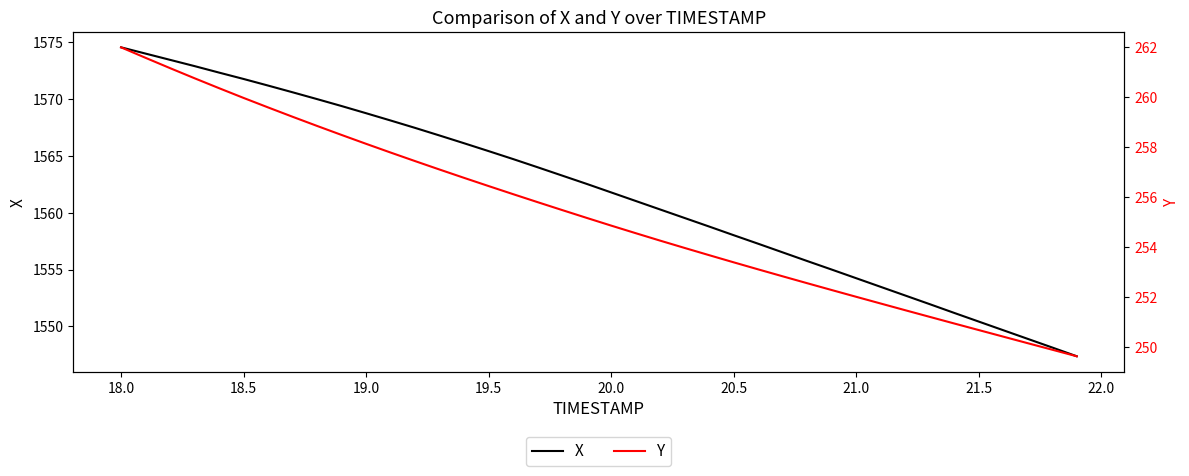

True or false: X has more than 2 points higher than both neighbors.

False